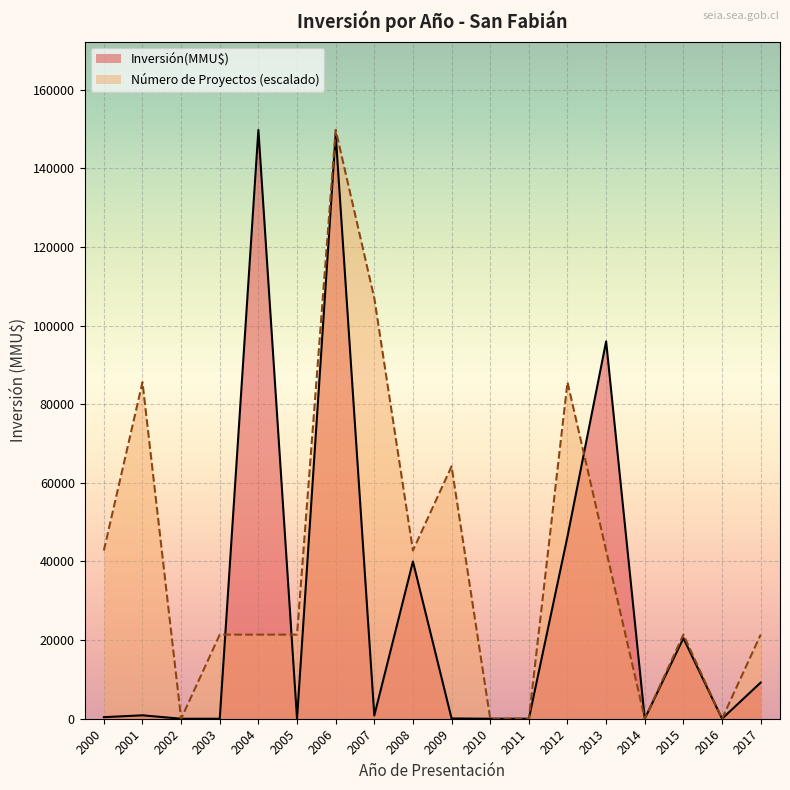

Rank the series by their average value, from lowest to highest.

Inversión(MMU$), Número de Proyectos (escalado)